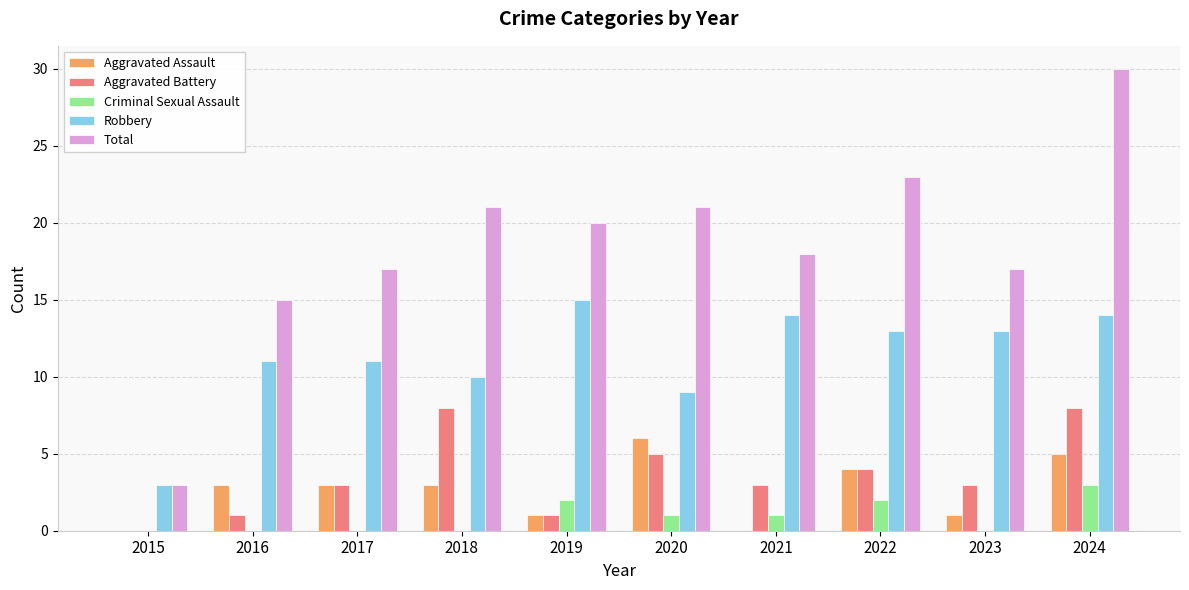

True or false: Total has a value of 19 at 2024.

False